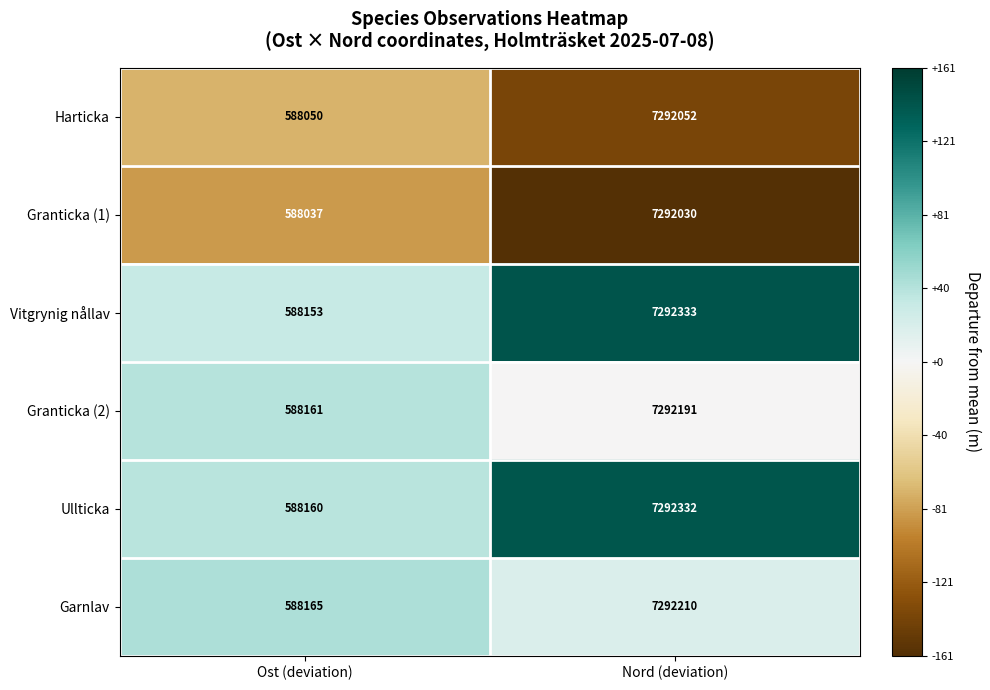

What is the sum of the Ullticka values at Ost (deviation) and Nord (deviation)?

7880492